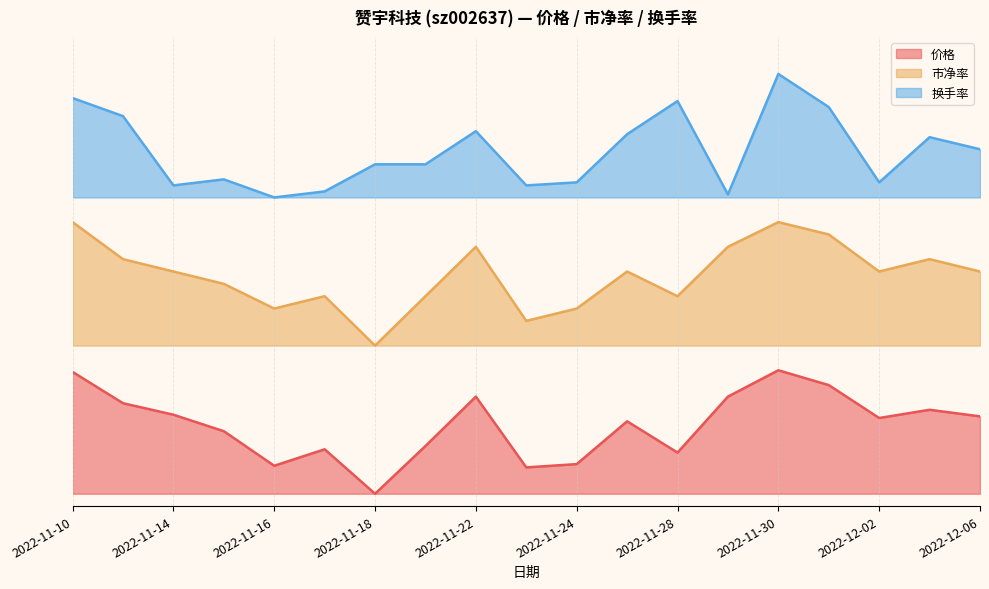

Rank the series at 2022-11-24 from lowest to highest value.

价格, 市净率, 换手率